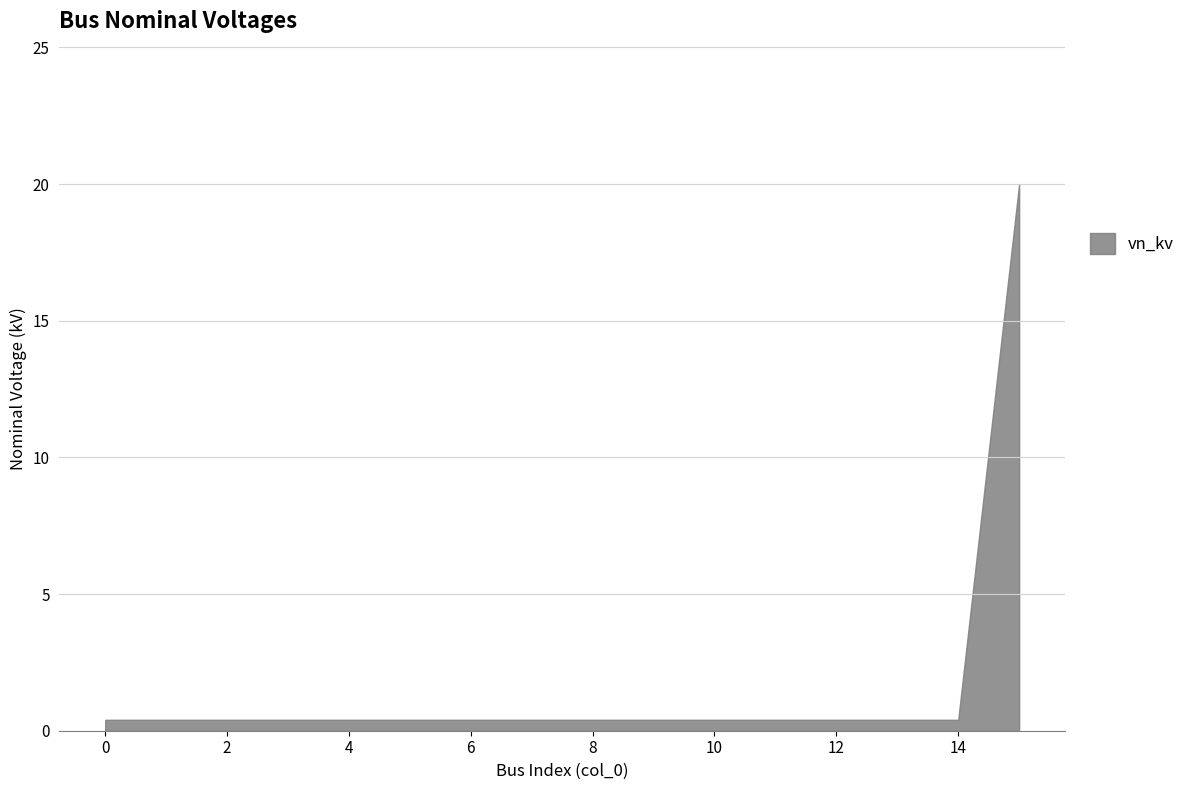

Reading left to right, transcribe all the data shown in this chart.

0=0.4	1=0.4	2=0.4	3=0.4	4=0.4	5=0.4	6=0.4	7=0.4	8=0.4	9=0.4	10=0.4	11=0.4	12=0.4	13=0.4	14=0.4	15=20.0